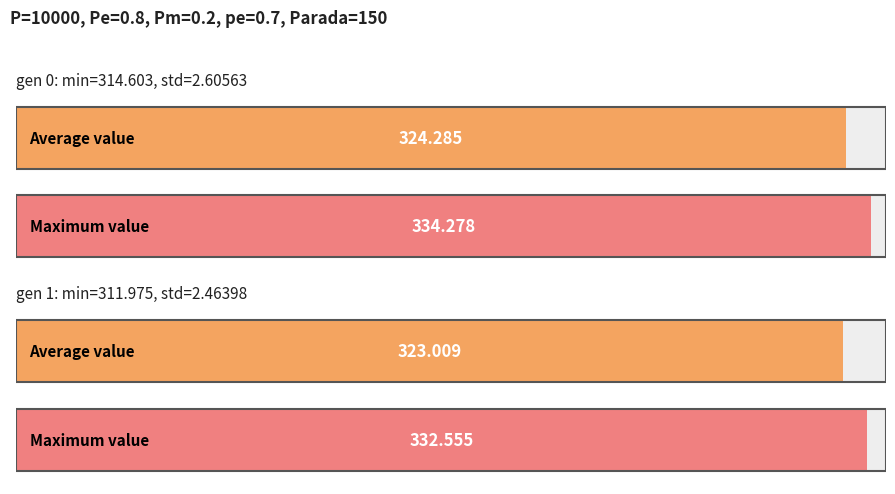

What is the average value of the min series?

313.3